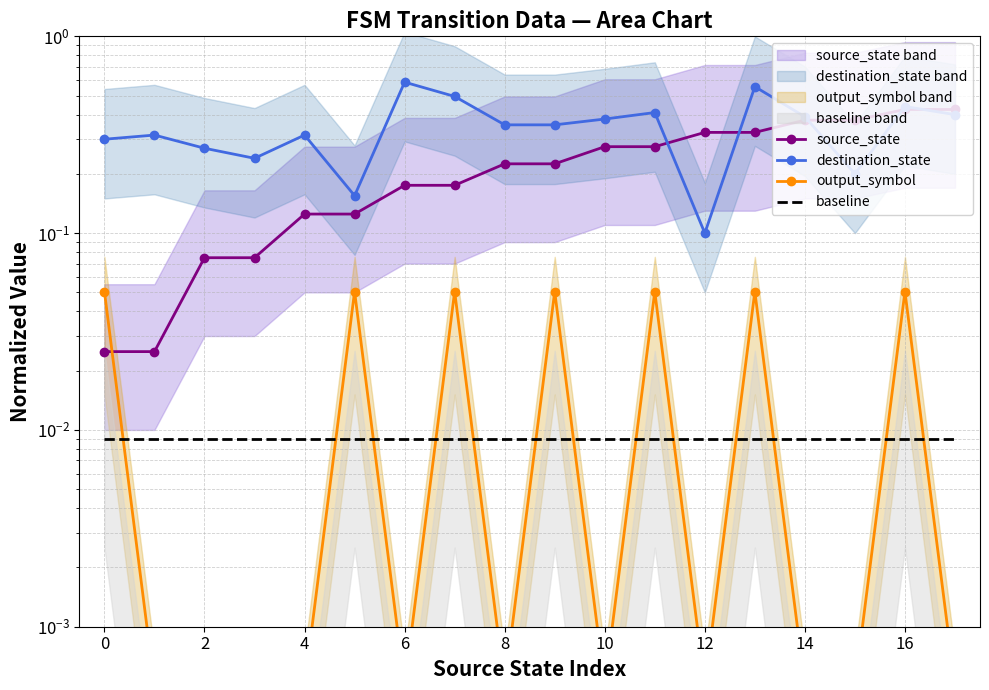

At which label does source_state reach its peak?

16